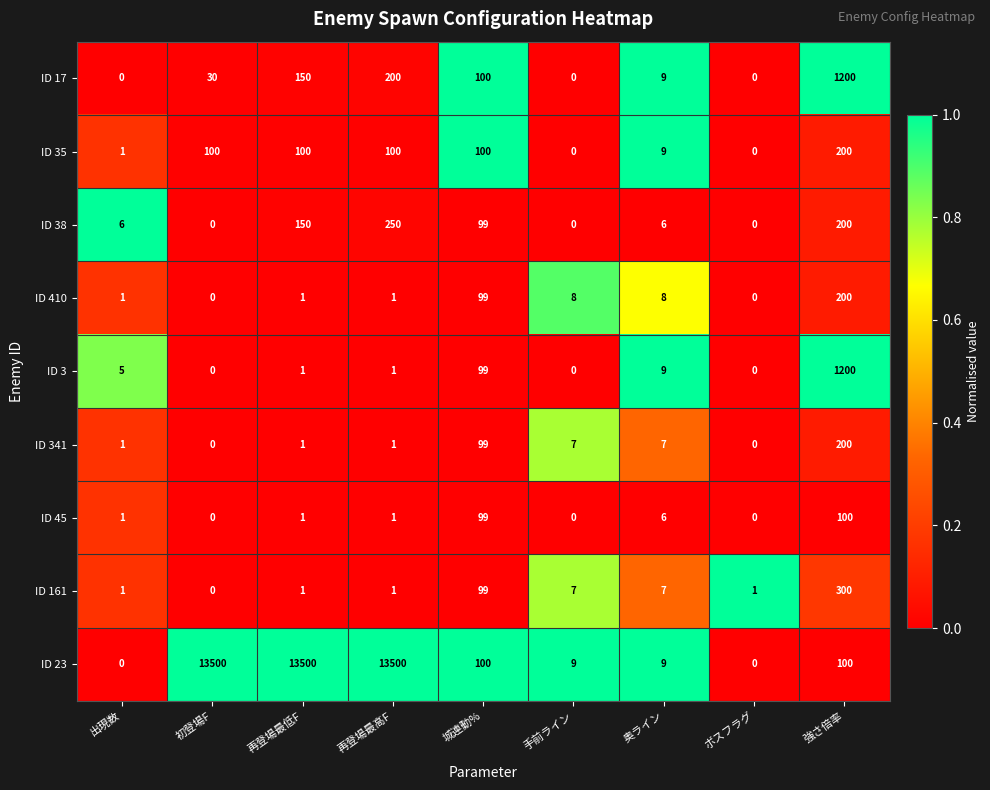

Which series has the widest spread of values?

ID 23